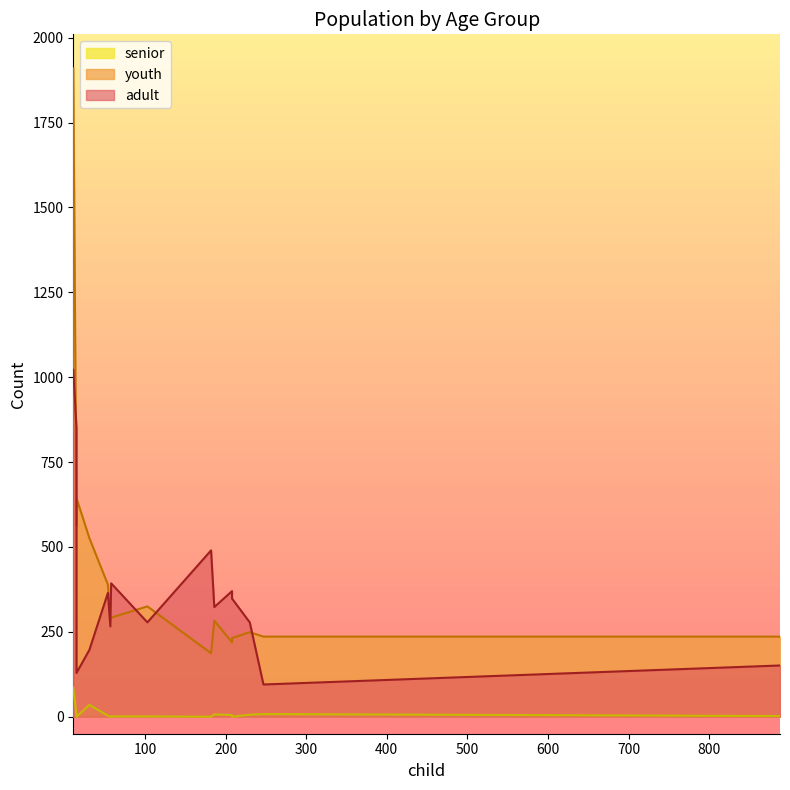

True or false: youth and senior cross at least once.

False